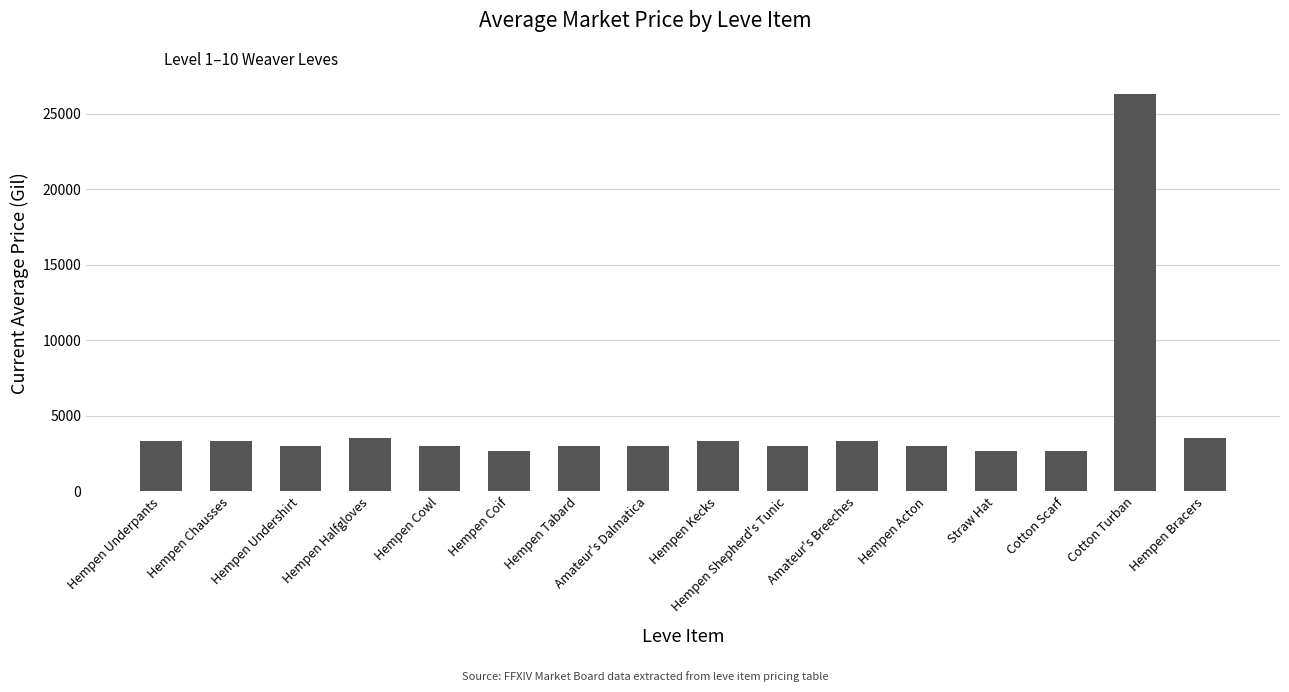

What is the label of the 15th bar from the left?

Cotton Turban